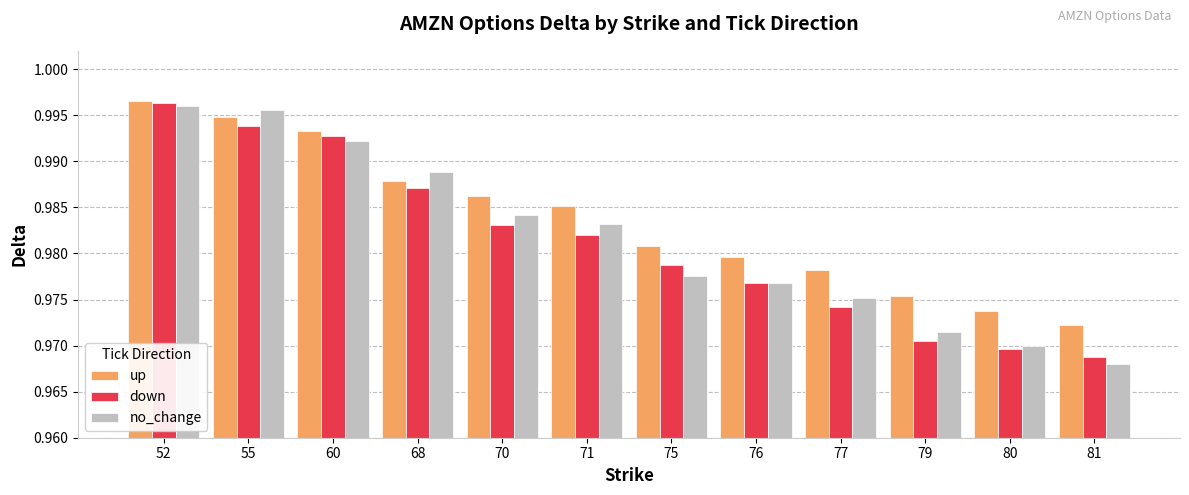

Are the bars horizontal?

No